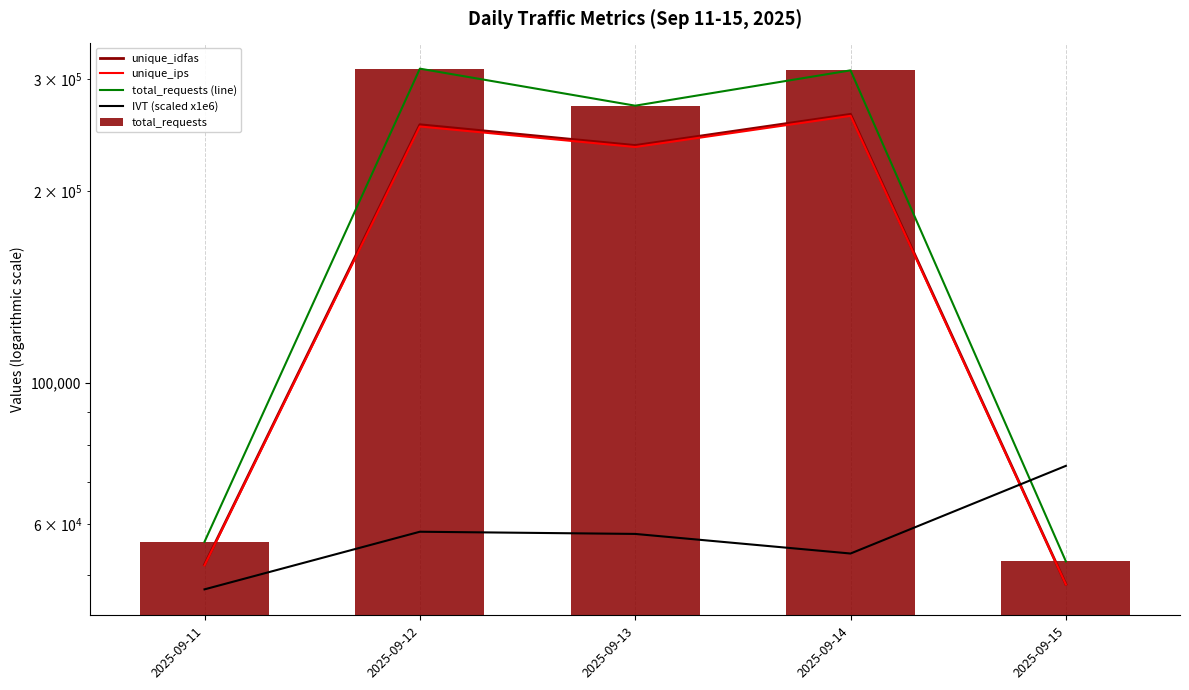

Reading right to left, transcribe all the data shown in this chart.

unique_idfas: 48280.0	264396.0	236217.0	254641.0	51817.0
unique_ips: 48234.0	262952.0	234918.0	253038.0	51696.0
total_requests (line): 52446.0	310011.0	272815.0	311936.0	56301.0
IVT (scaled x1e6): 74098.5	53956.1	57921.2	58381.3	47393.6
total_requests: 52446.0	310011.0	272815.0	311936.0	56301.0